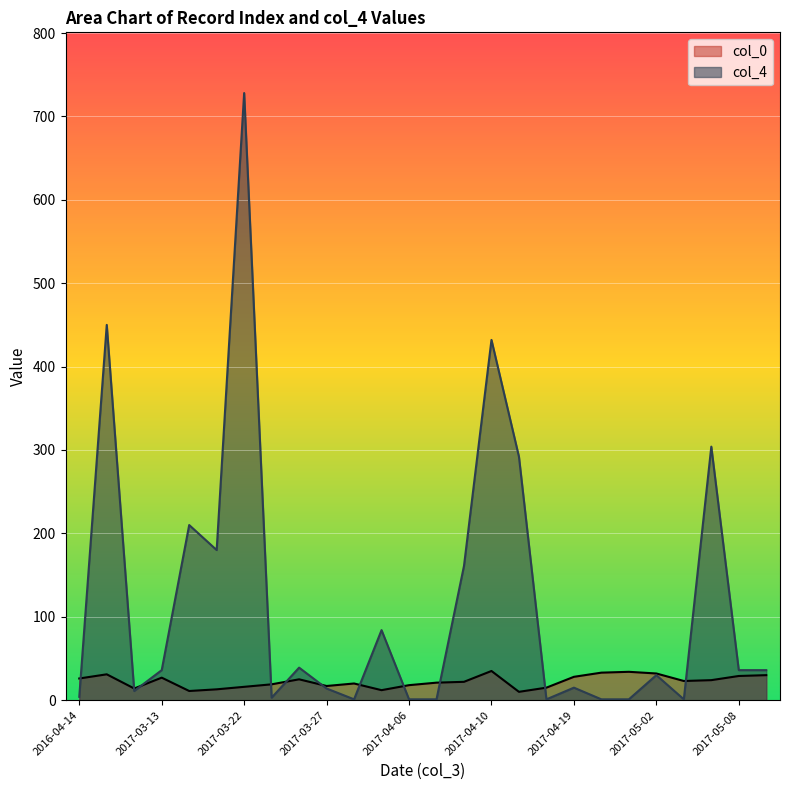

What is the greatest value displayed?

728